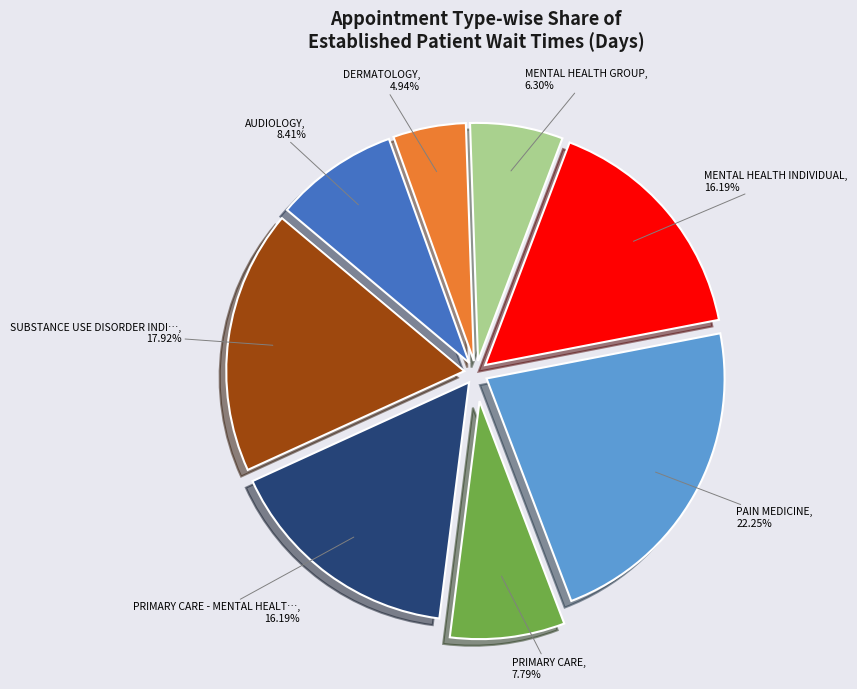

Is there a majority slice in this chart?

No